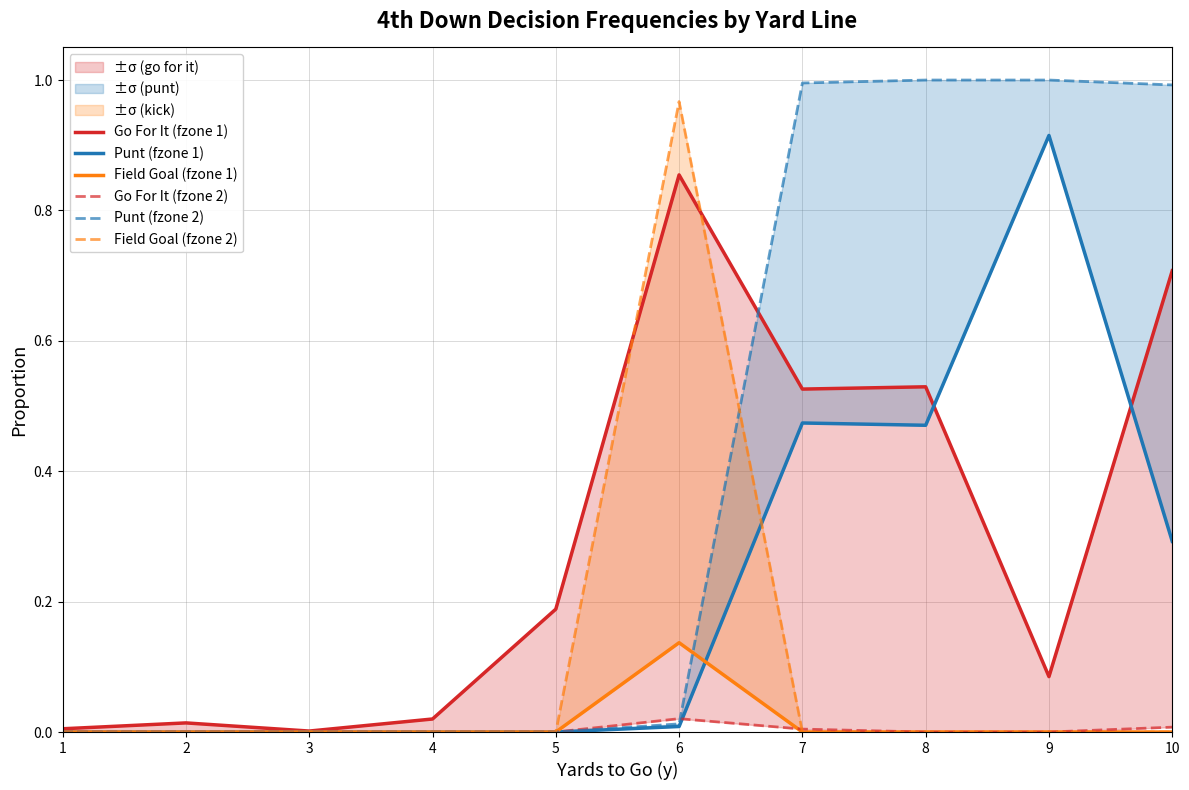

What is the difference between the second highest and minimum values in the Punt (fzone 1) series?

0.5